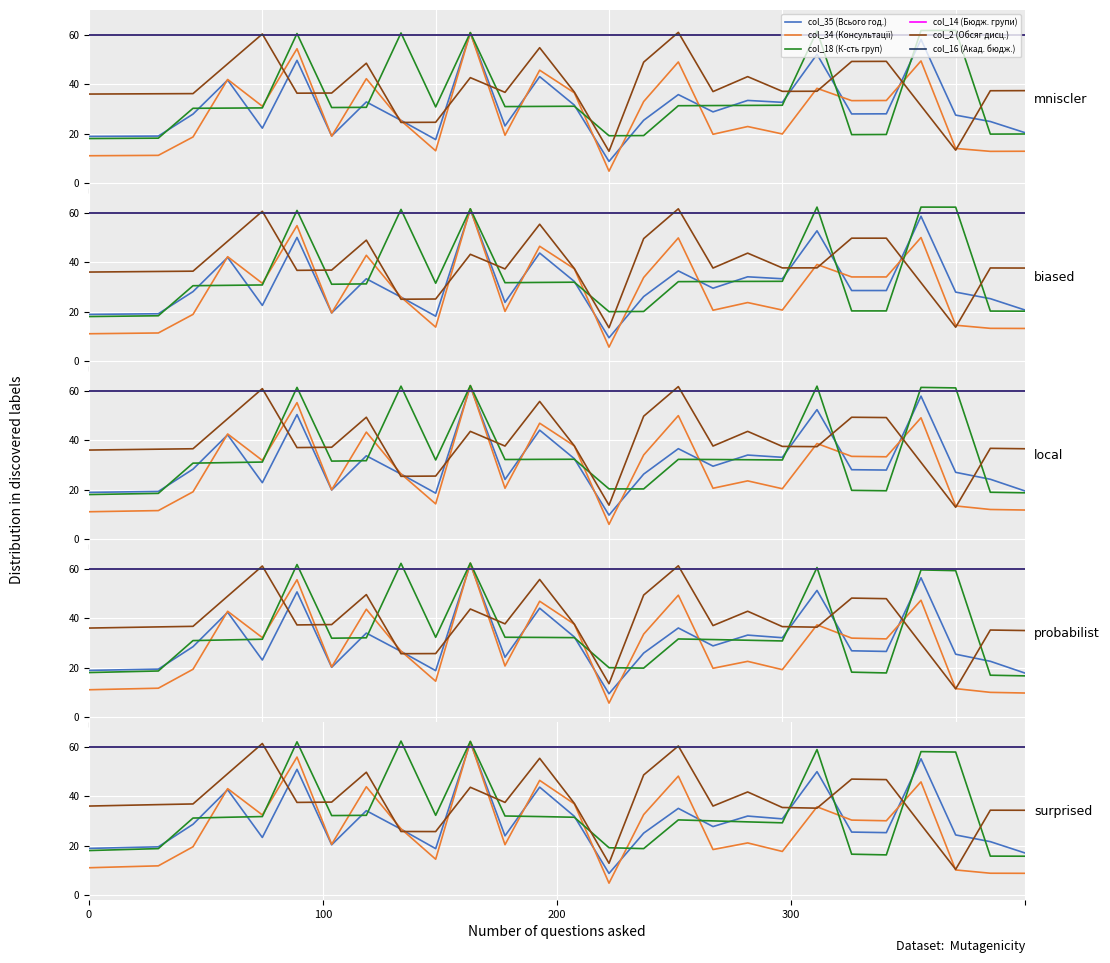

What is the average value of the col_14 (Бюдж. групи) series?

60.0